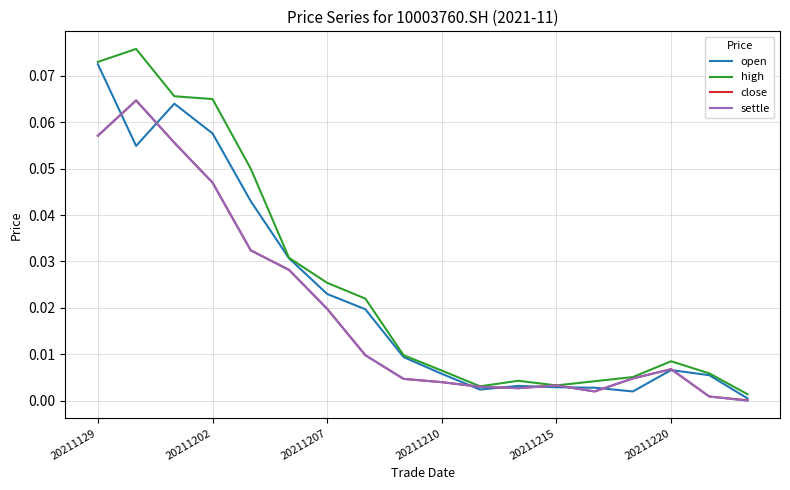

How many lines are shown in the chart?

4